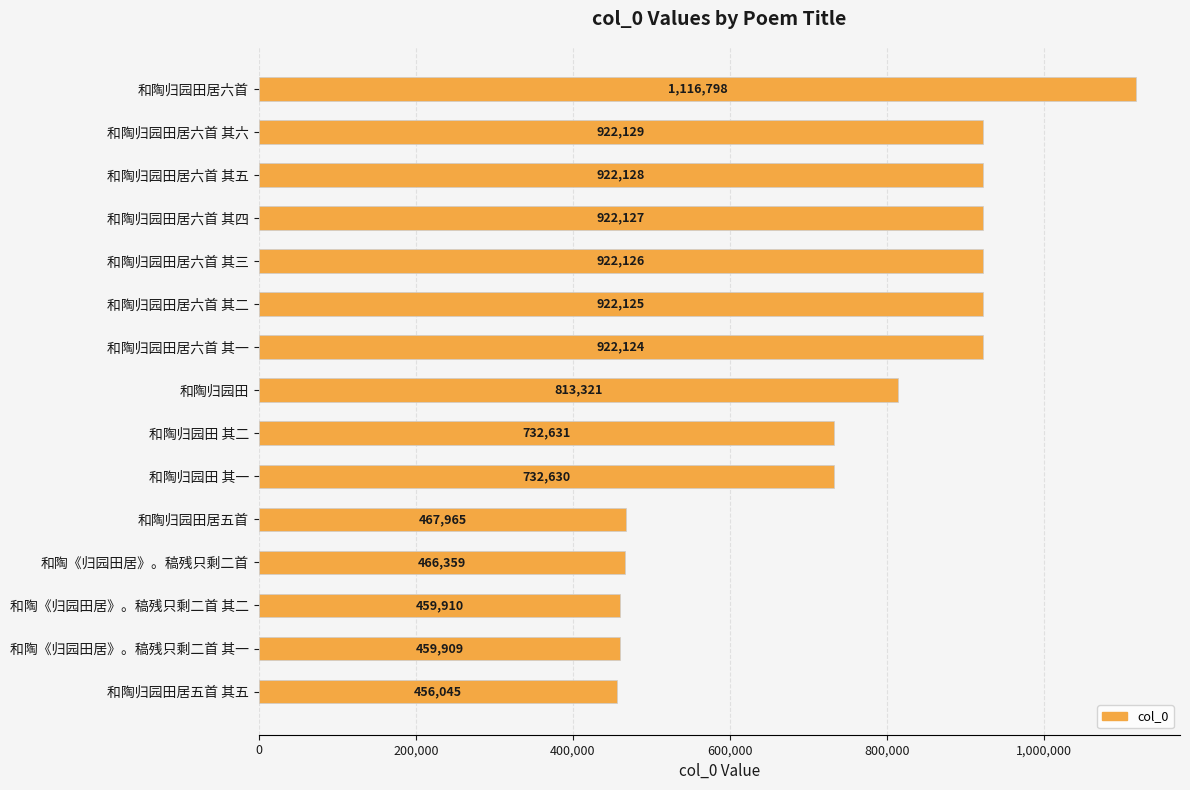

Rank the categories by value from highest to lowest.

和陶归园田居六首, 和陶归园田居六首 其六, 和陶归园田居六首 其五, 和陶归园田居六首 其四, 和陶归园田居六首 其三, 和陶归园田居六首 其二, 和陶归园田居六首 其一, 和陶归园田, 和陶归园田 其二, 和陶归园田 其一, 和陶归园田居五首, 和陶《归园田居》。稿残只剩二首, 和陶《归园田居》。稿残只剩二首 其二, 和陶《归园田居》。稿残只剩二首 其一, 和陶归园田居五首 其五